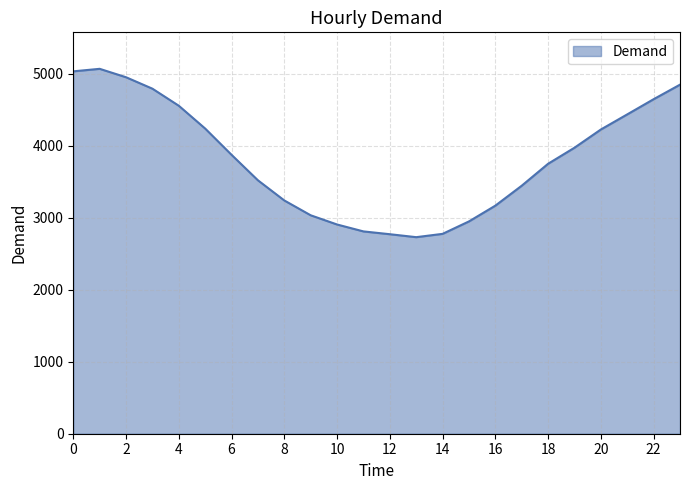

What is the greatest value displayed?

5070